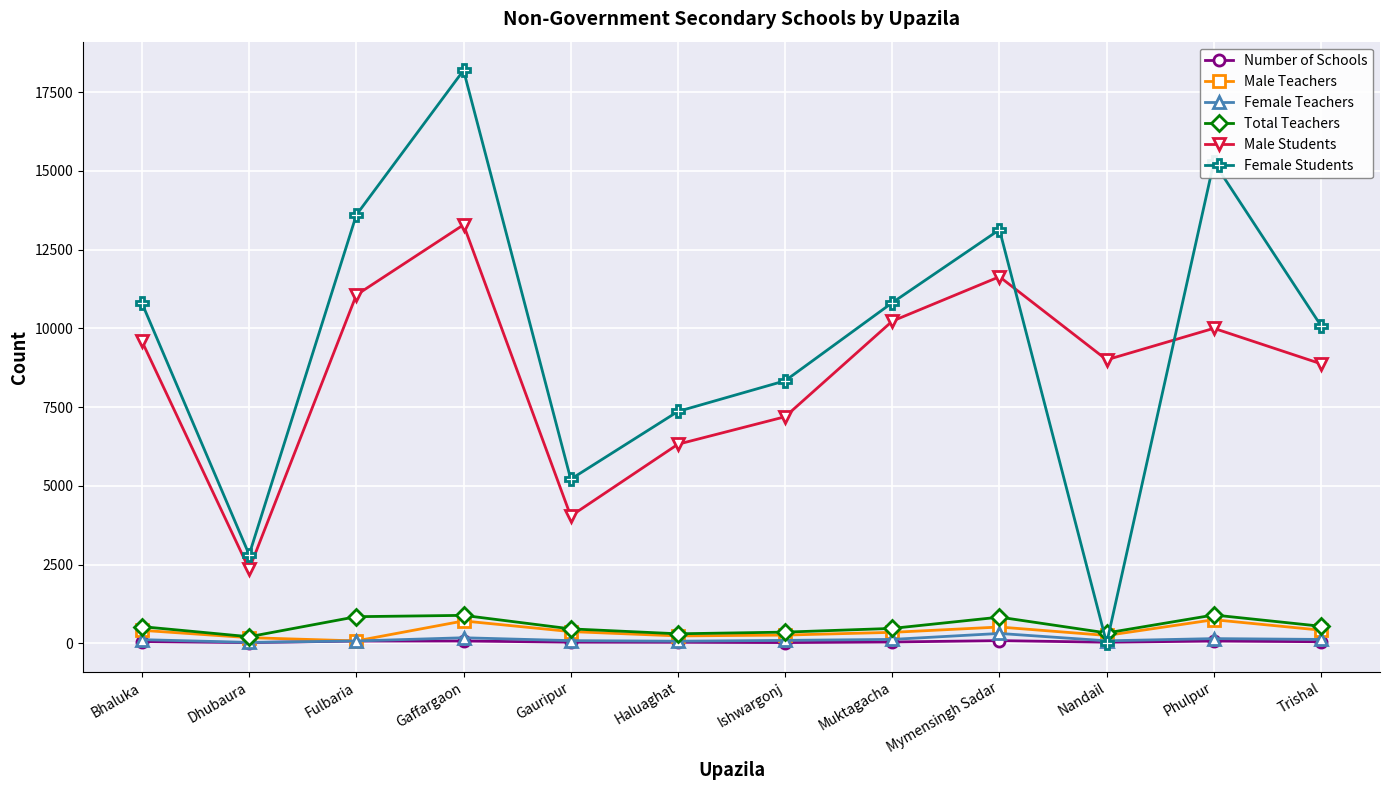

Which category has the highest value in the Female Students series?

Gaffargaon